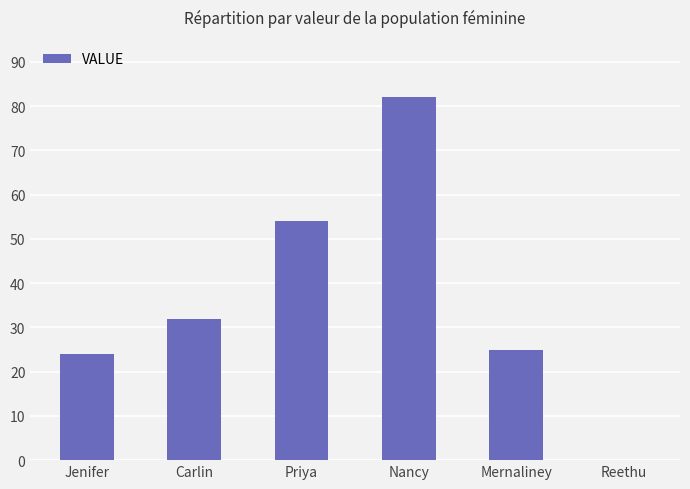

What is the maximum value shown in the chart?

82